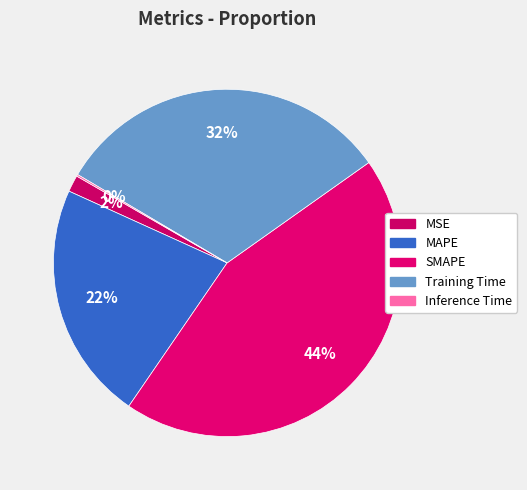

To the nearest percent, what is the combined percentage of SMAPE and MAPE?

67%